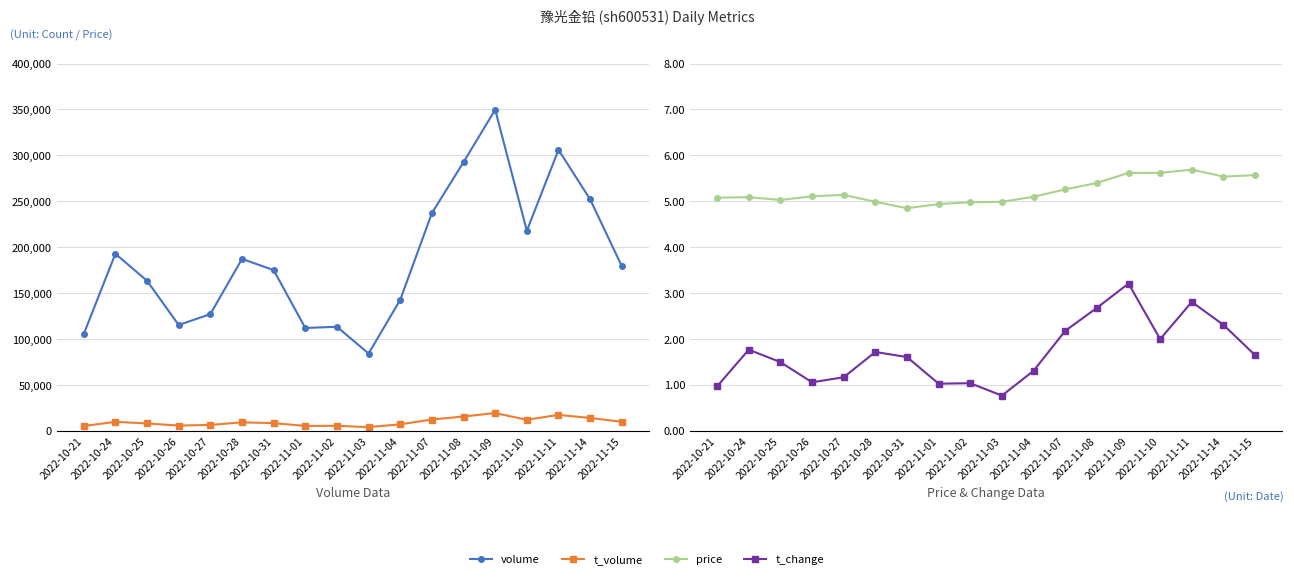

Between 2022-11-07 and 2022-10-27, which is larger?

2022-11-07